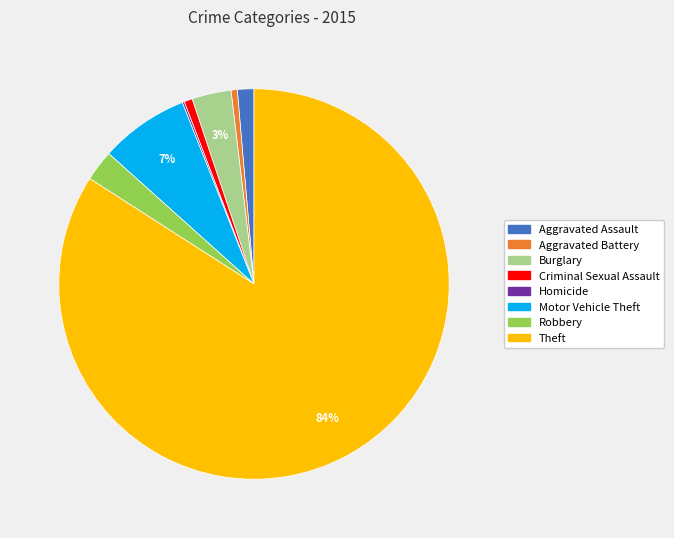

Do Criminal Sexual Assault and Theft together represent more than half of the pie?

Yes